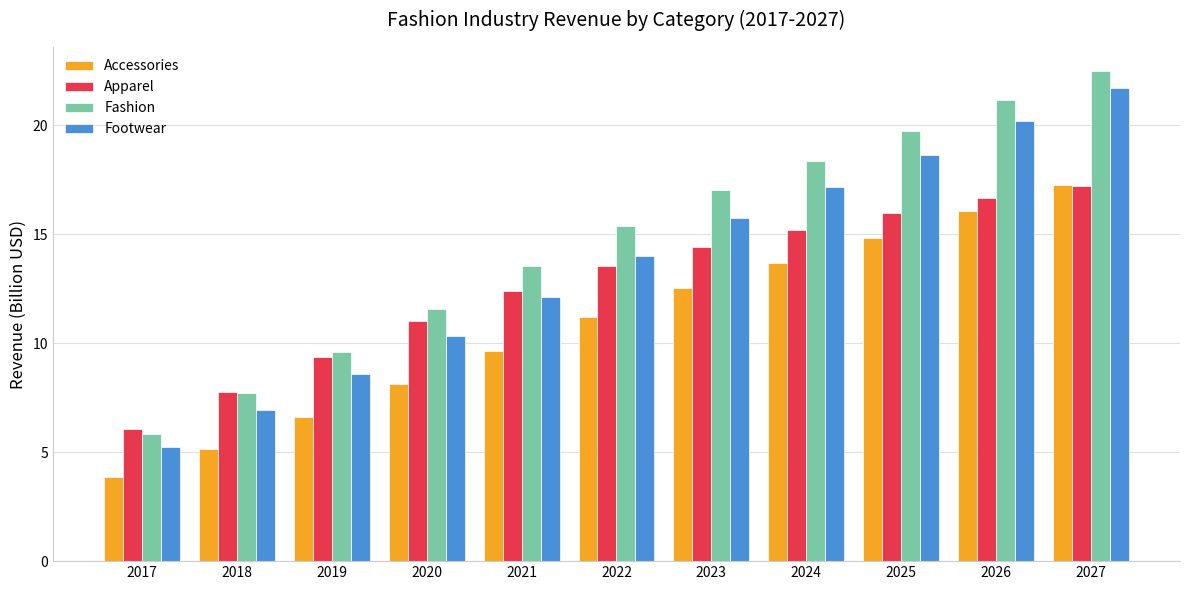

How many data points in Accessories are above 11?

6